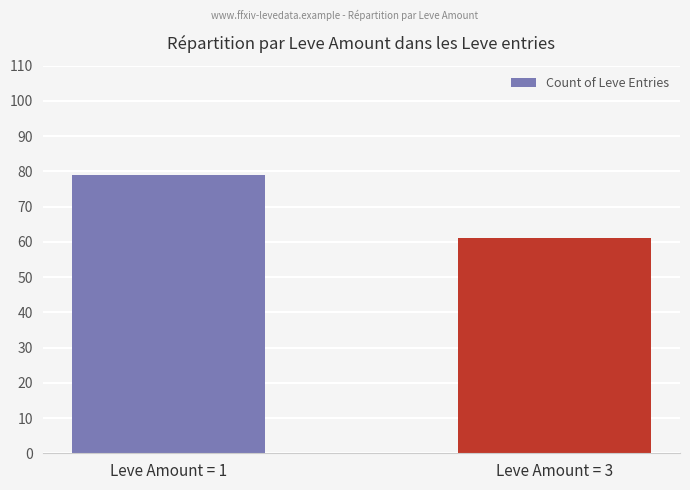

Read the value at Leve Amount = 3.

61